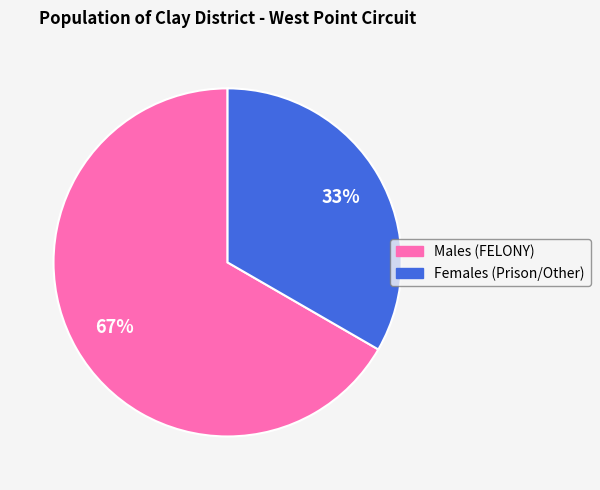

Is there a majority slice in this chart?

Yes